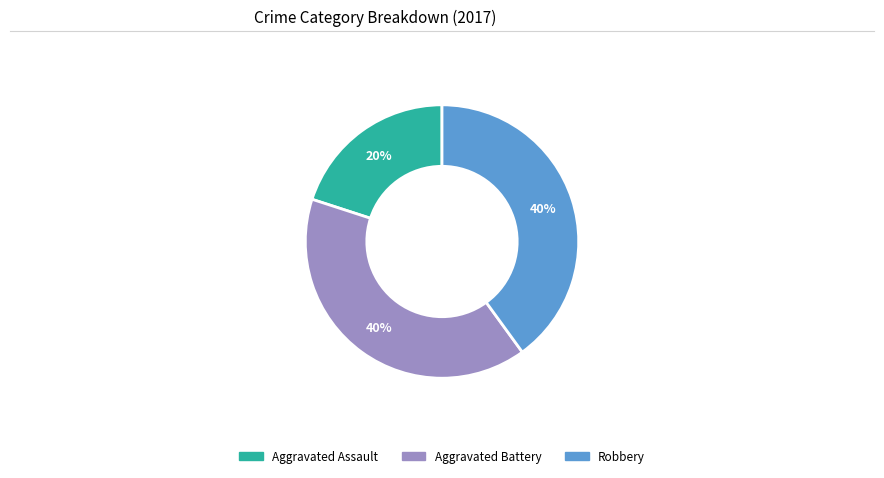

Is there any slice that represents more than half of the pie?

No